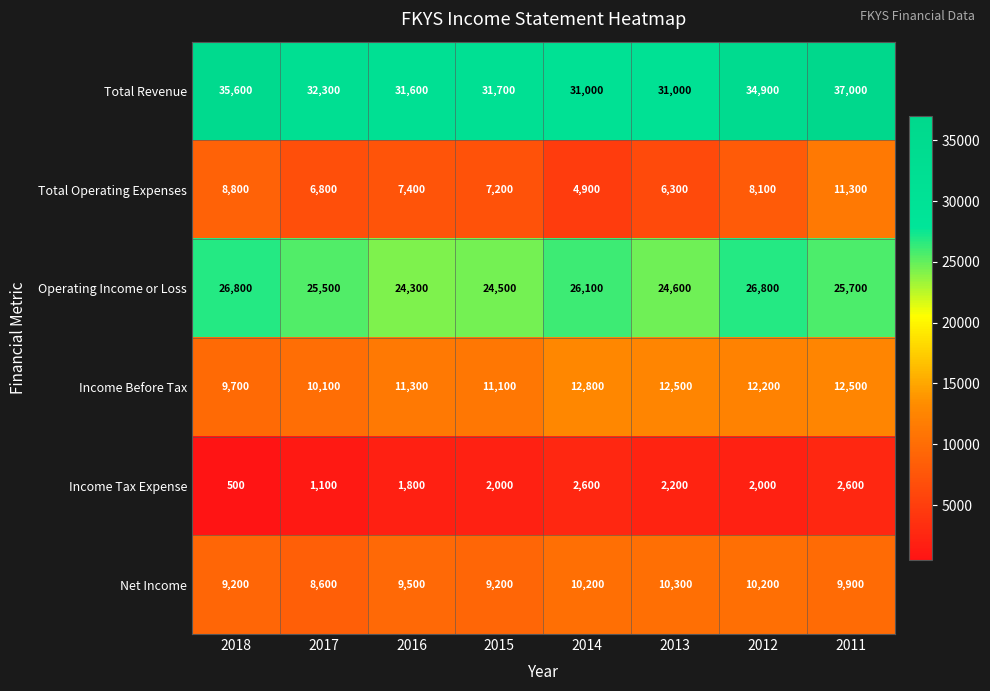

What is the sum of all Operating Income or Loss values?

204300